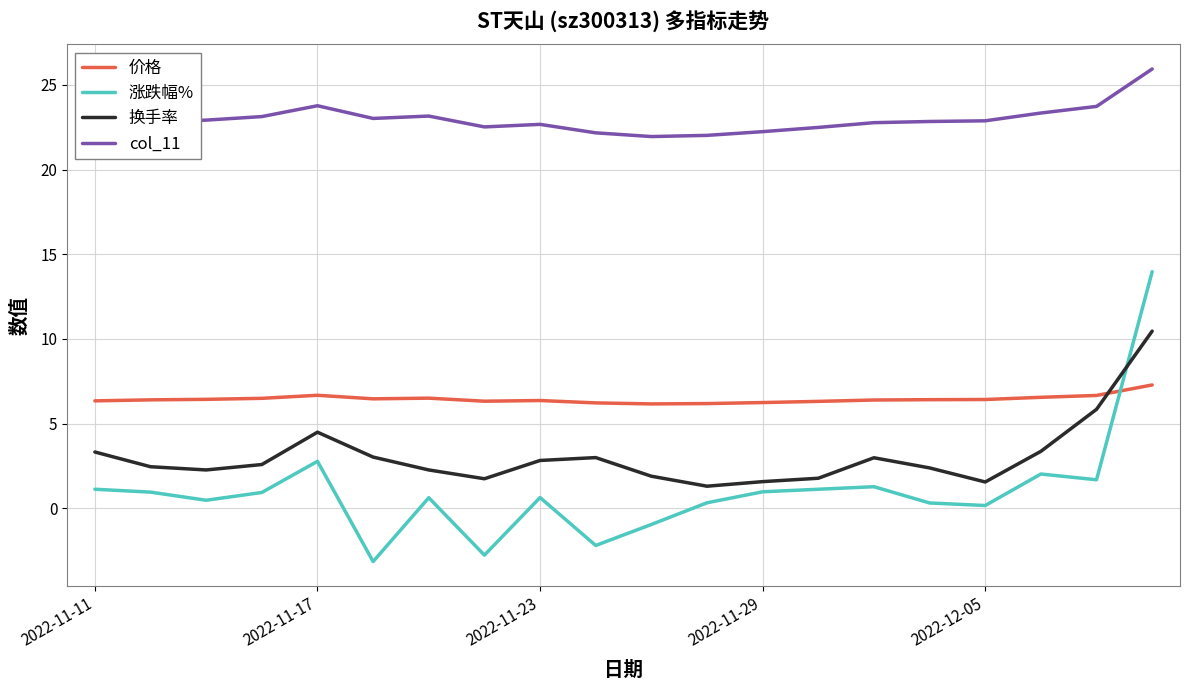

In 价格, how many points are lower than both neighbors (excluding endpoints)?

3